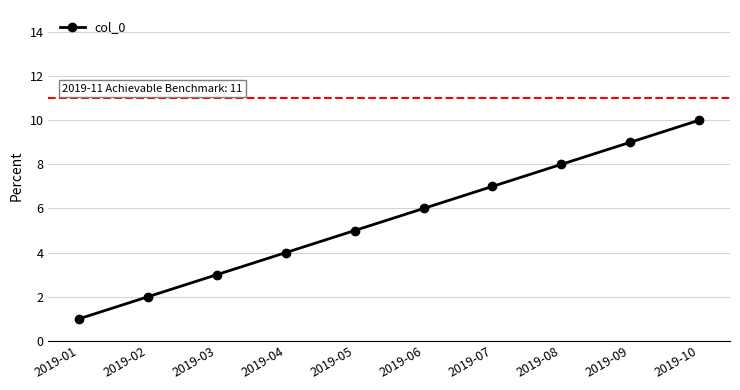

How many data points does each series have?

10